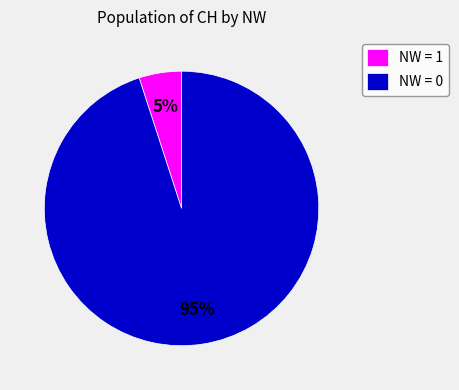

Is there any slice that represents more than half of the pie?

Yes